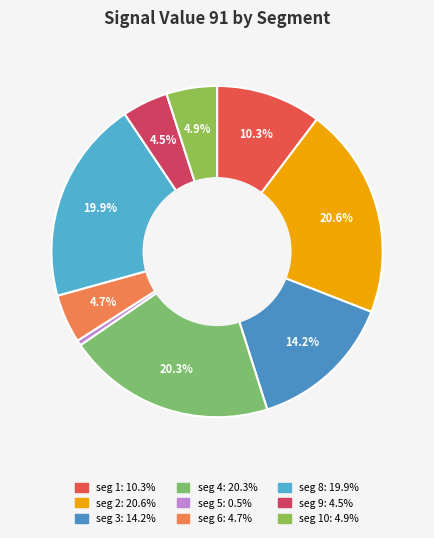

Does any single category account for the majority?

No